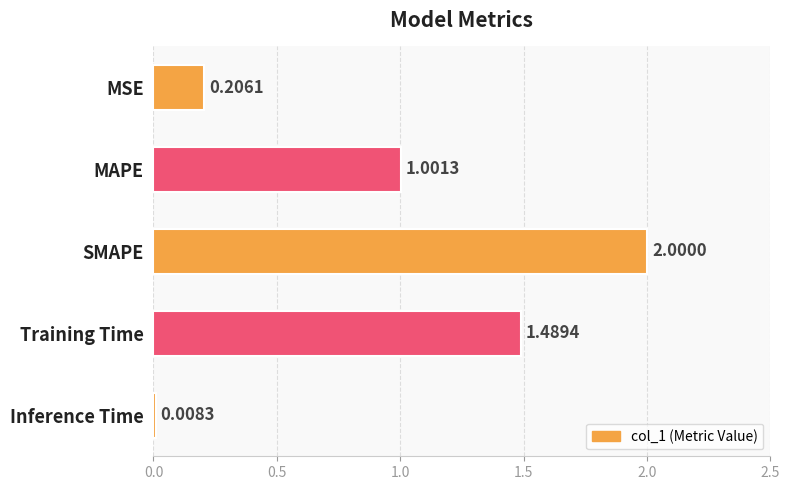

What is the change in value from MAPE to Inference Time?

-1.0